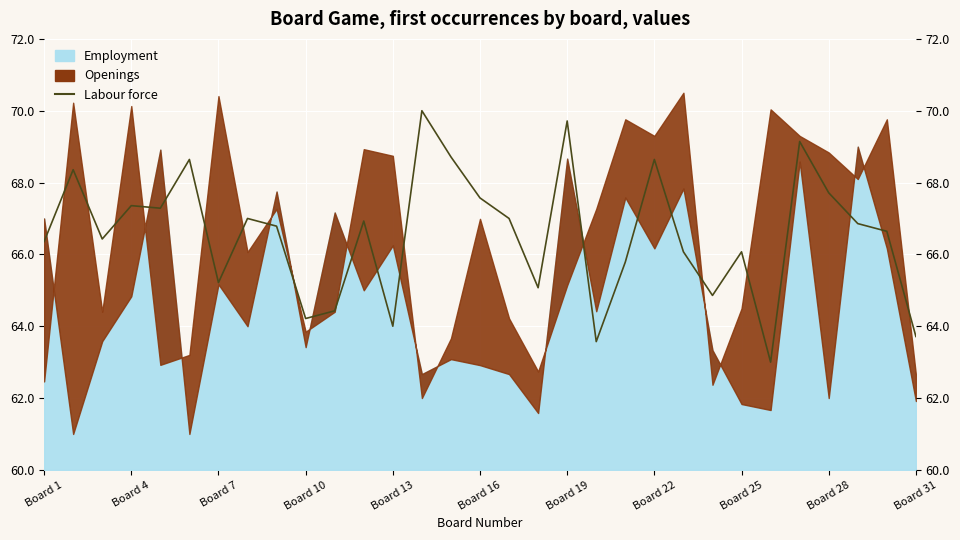

How many interior local valleys (lower than both neighbors) does the data have?

9